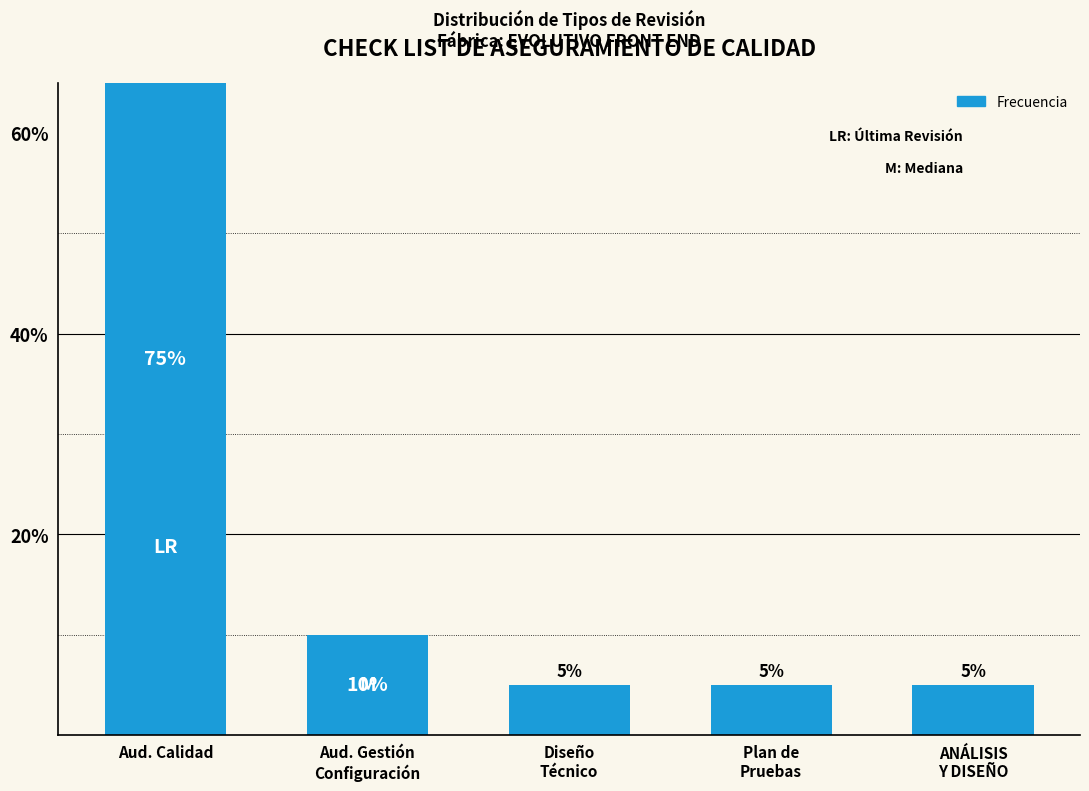

Reading left to right, what are all the values shown in this chart?

75	10	5	5	5